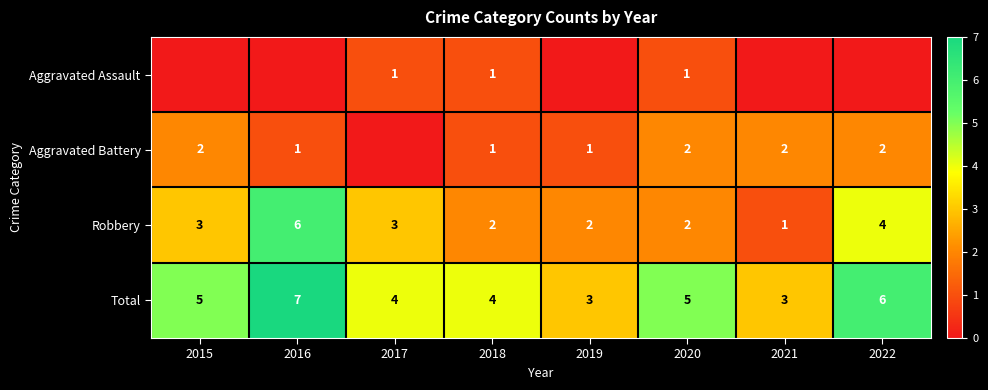

At which label does Robbery reach its peak?

2016